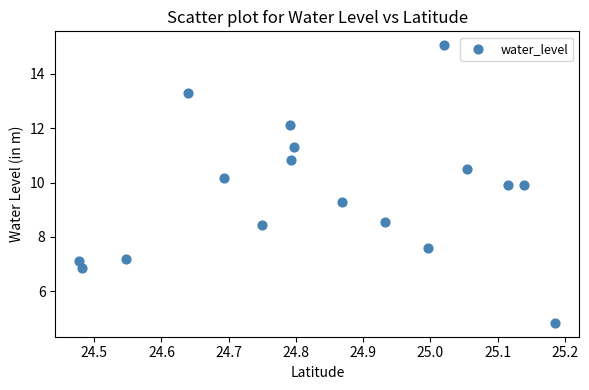

What is the range of X values (max minus min)?

0.7